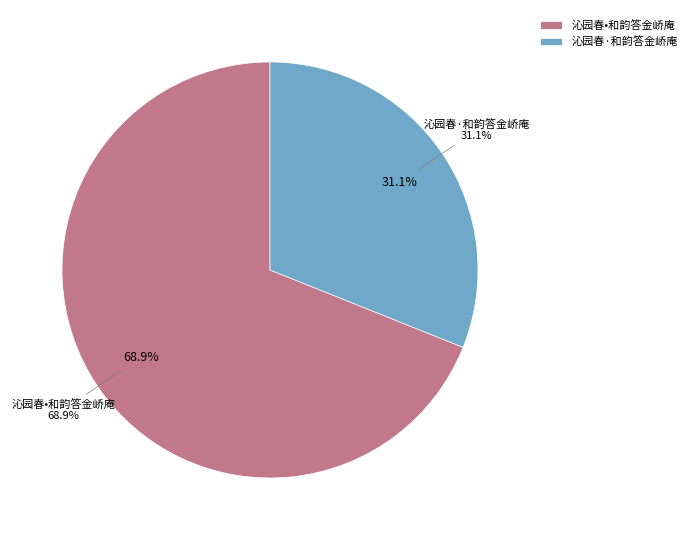

What portion of the pie excludes 沁园春•和韵答金峤庵?

31.1%